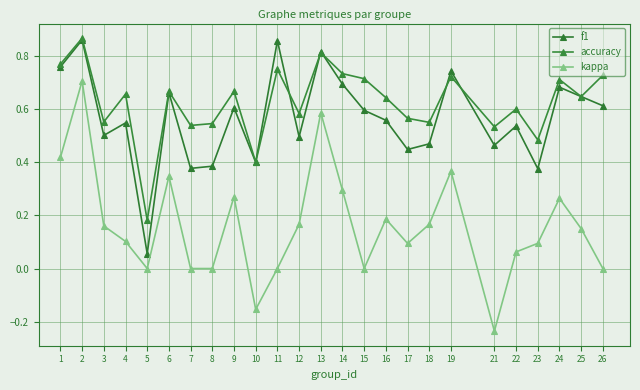

What is the sum of all f1 values?

14.1